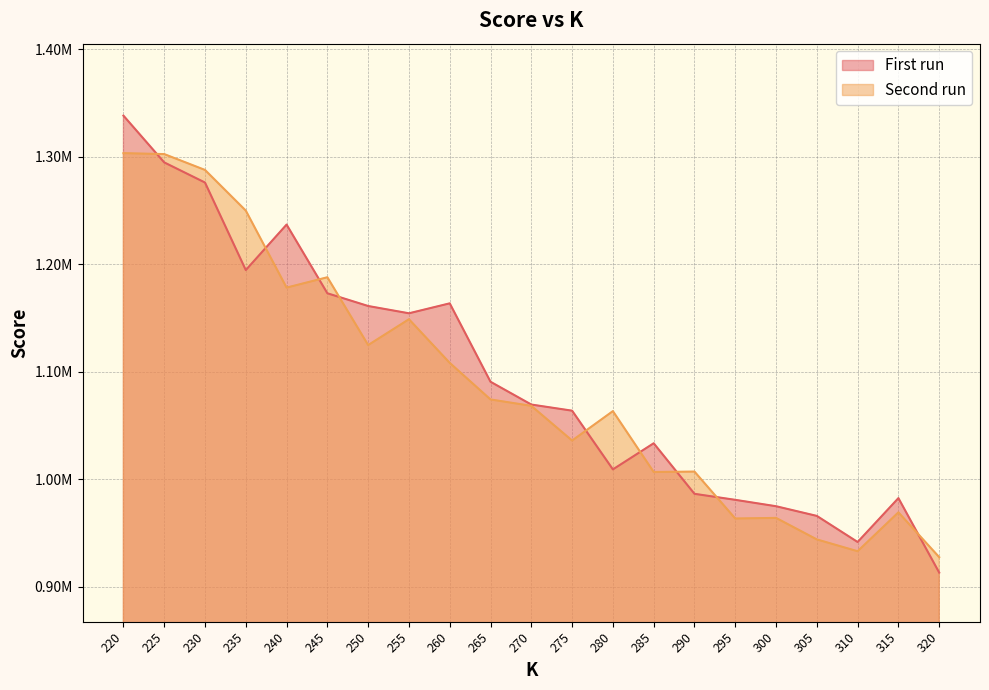

True or false: First run and Second run cross at least once.

True